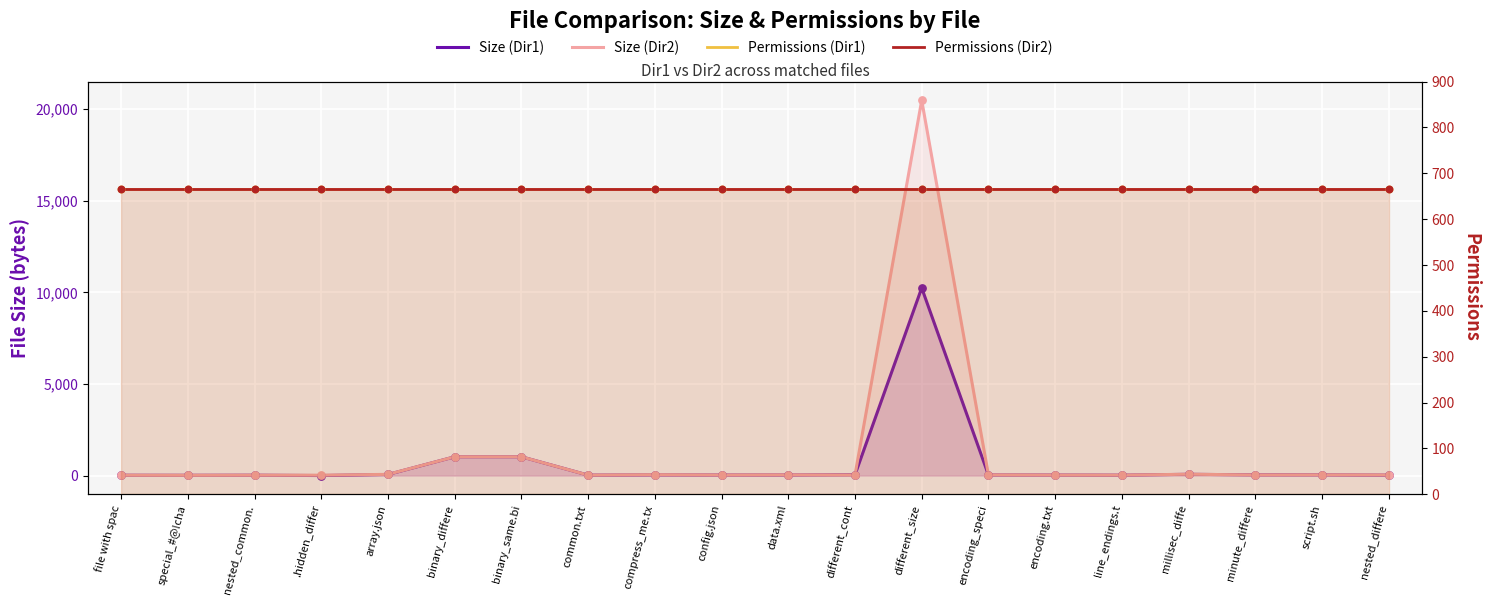

Which series has the largest Y range (max minus min)?

Size (Dir2)